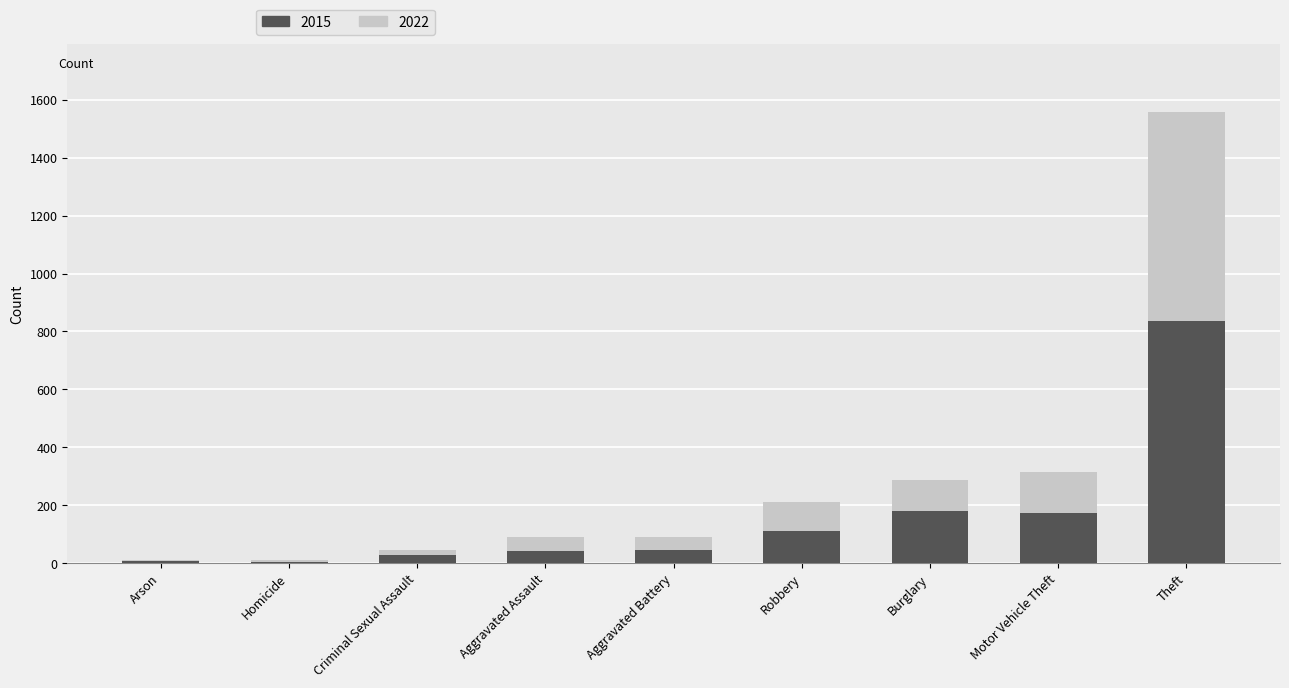

At which label is 2015 closest to 420?

Burglary